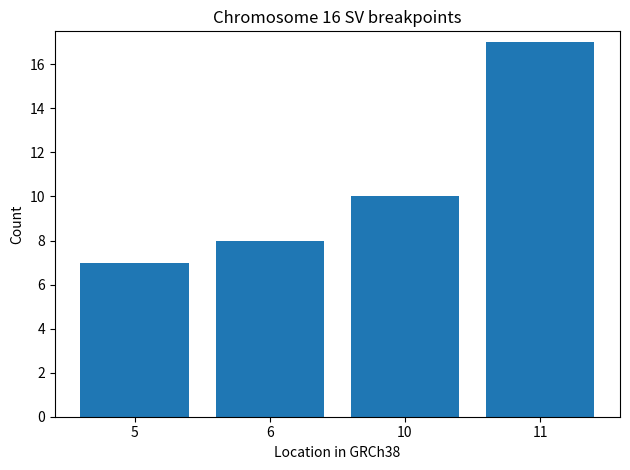

List the labels in order of value, smallest first.

5, 6, 10, 11